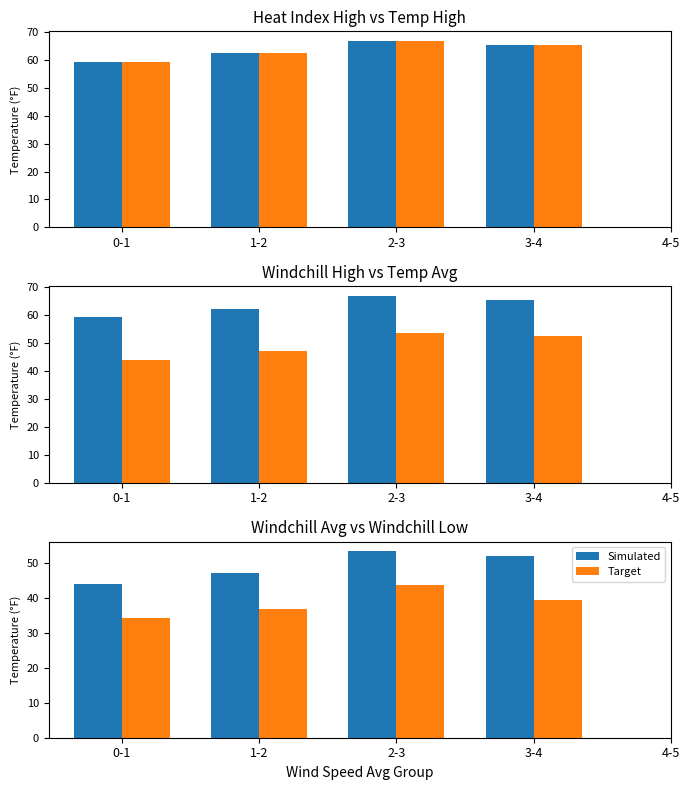

At how many categories does at least one series exceed 44?

3